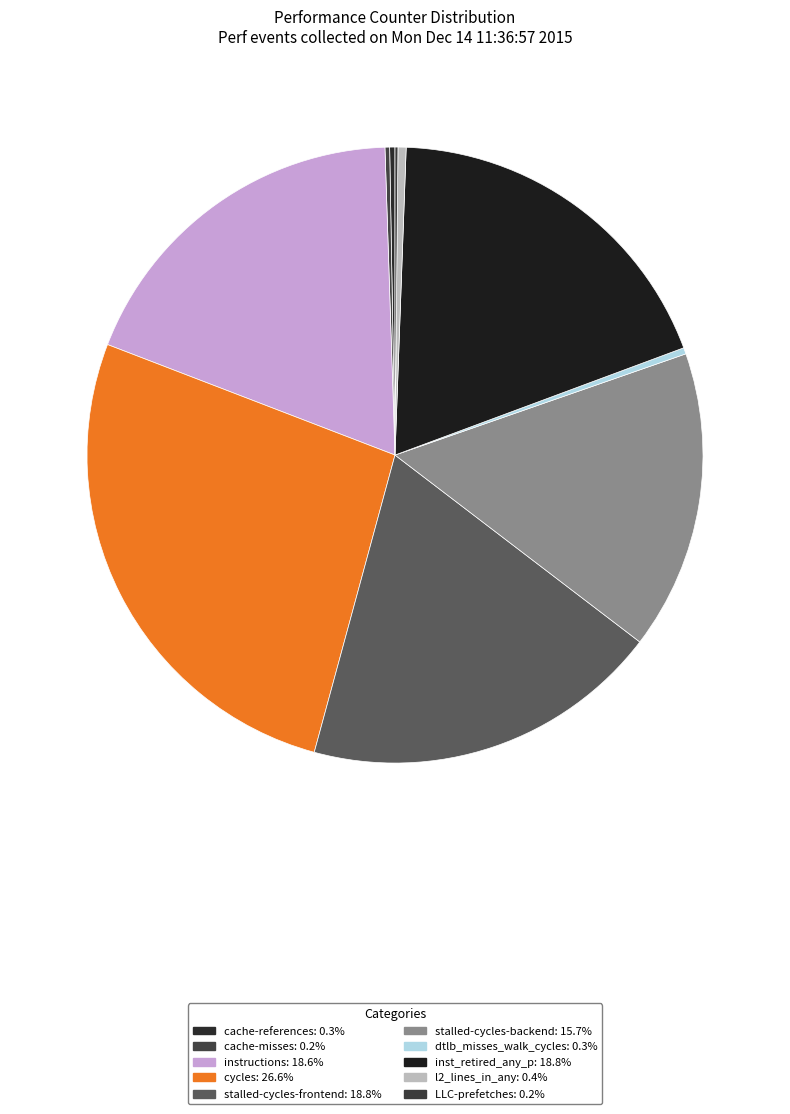

To the nearest percent, what is the average slice percentage?

10%